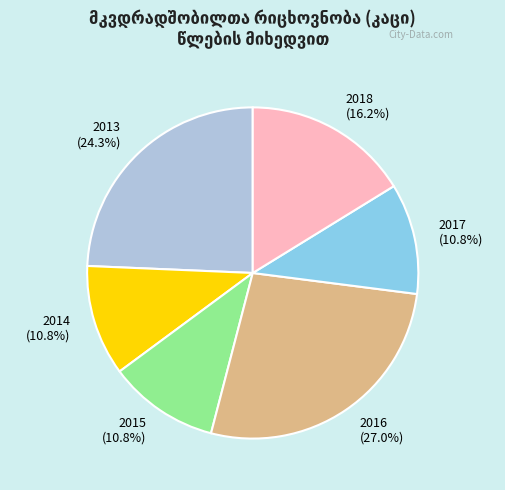

How many segments does this pie chart have?

6